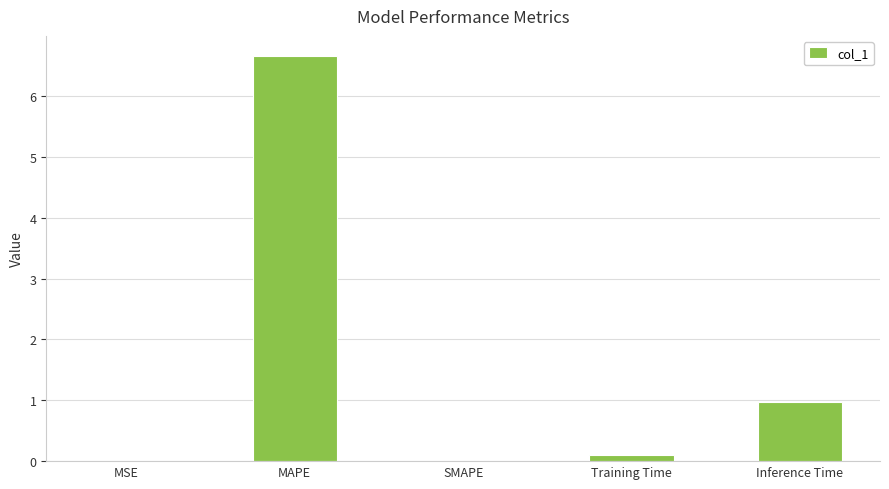

What is the sum of all values?

7.7